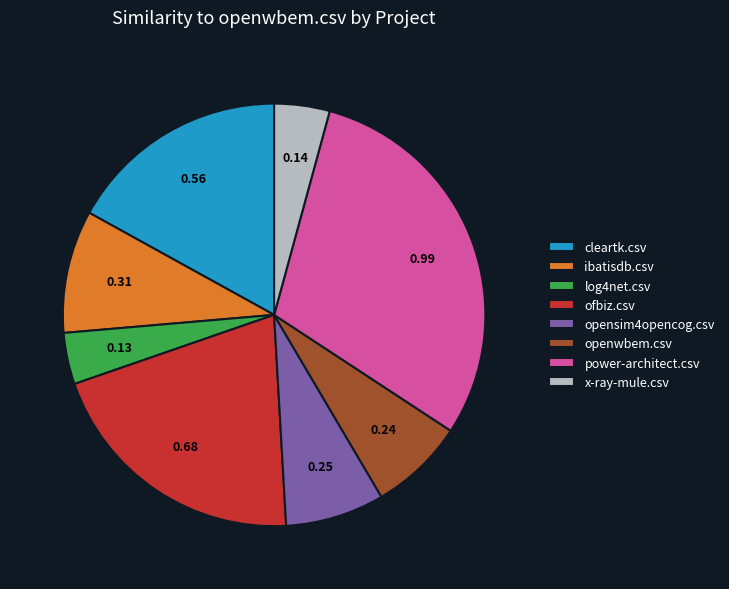

Does any single category account for the majority?

No